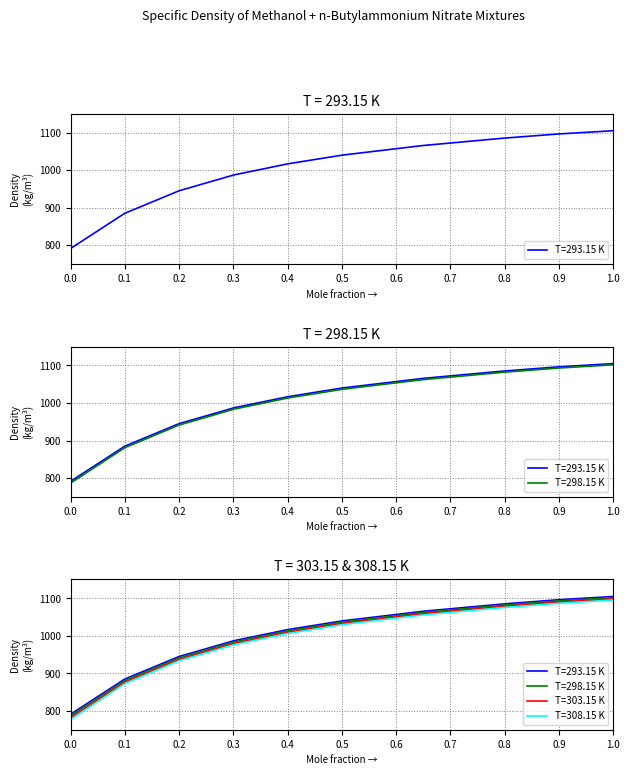

Reading left to right, list all the values displayed in this chart.

T=293.15 K: 0.0=791.2	0.0999=884.9	0.1998=944.8	0.3012=987.0	0.4005=1016.6	0.5015=1039.9	0.6507=1065.5	0.8007=1085.2	0.9007=1096.2	1.0=1104.7
T=298.15 K: 0.0=786.5	0.0999=880.7	0.1998=941.0	0.3012=983.4	0.4005=1013.1	0.5015=1036.5	0.6507=1062.2	0.8007=1082.0	0.9007=1093.0	1.0=1101.5
T=303.15 K: 0.0=781.8	0.0999=876.7	0.1998=937.2	0.3012=979.8	0.4005=1009.6	0.5015=1033.2	0.6507=1059.0	0.8007=1078.8	0.9007=1089.9	1.0=1098.4
T=308.15 K: 0.0=777.0	0.0999=872.6	0.1998=933.4	0.3012=976.2	0.4005=1006.2	0.5015=1029.8	0.6507=1055.7	0.8007=1075.6	0.9007=1086.7	1.0=1095.3